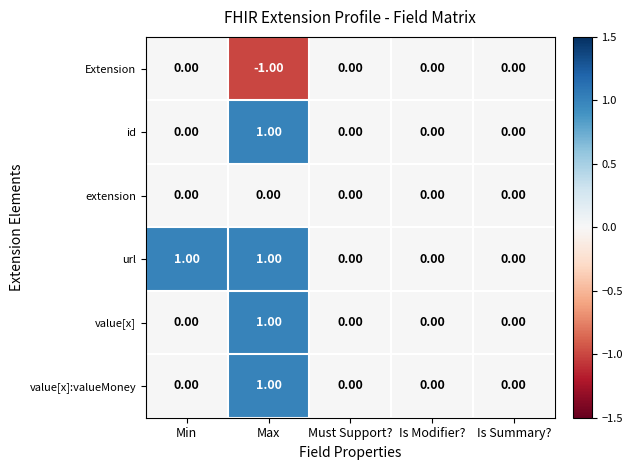

Which series has the largest total across all categories?

url